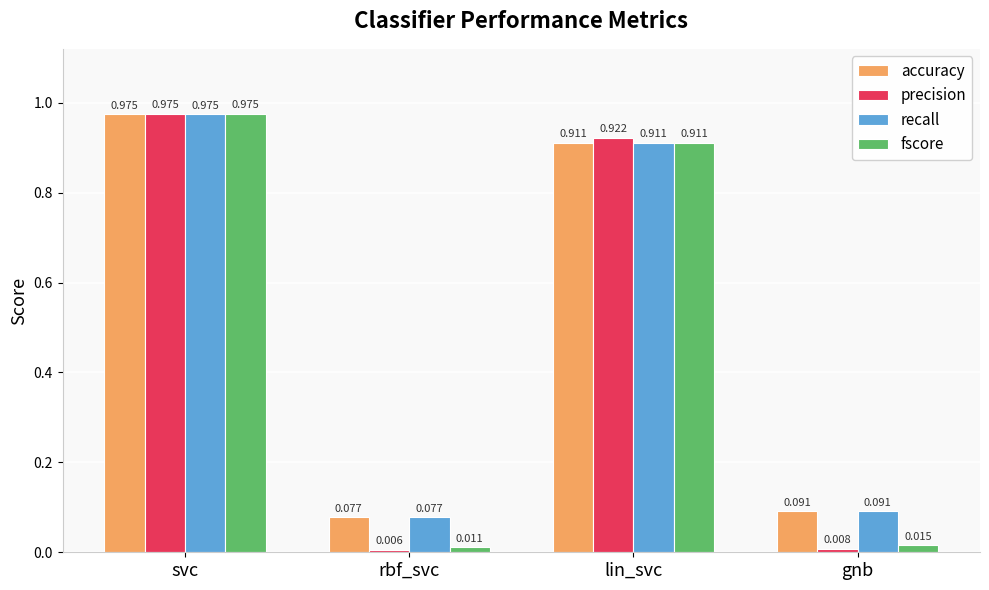

List the labels in order of precision value, smallest first.

rbf_svc, gnb, lin_svc, svc